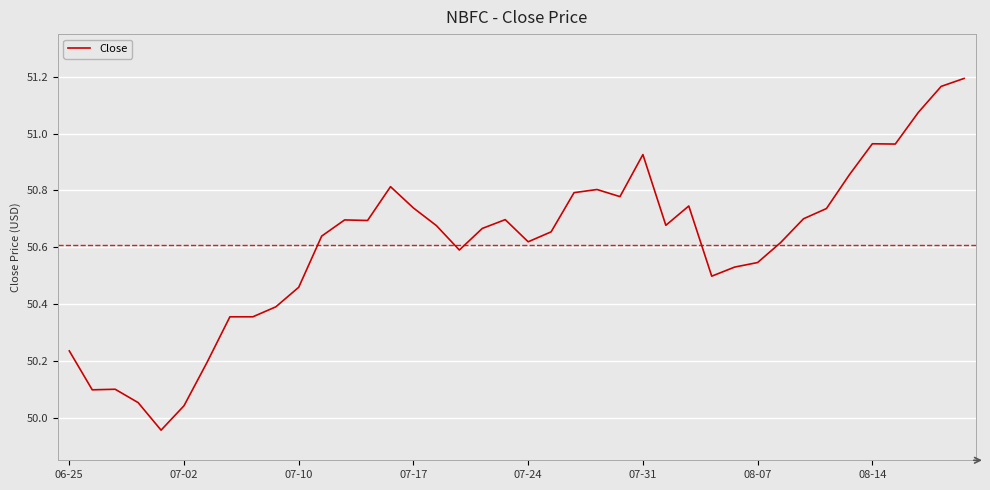

What is the difference between the maximum and minimum values?

1.2